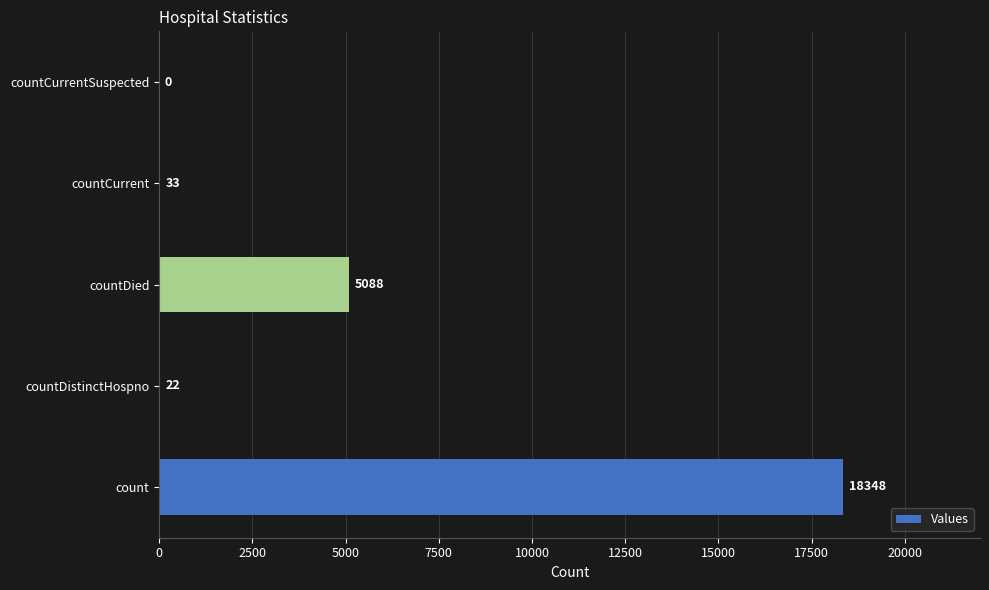

Reading bottom to top, list all the values displayed in this chart.

count=18348	countDistinctHospno=22	countDied=5088	countCurrent=33	countCurrentSuspected=0